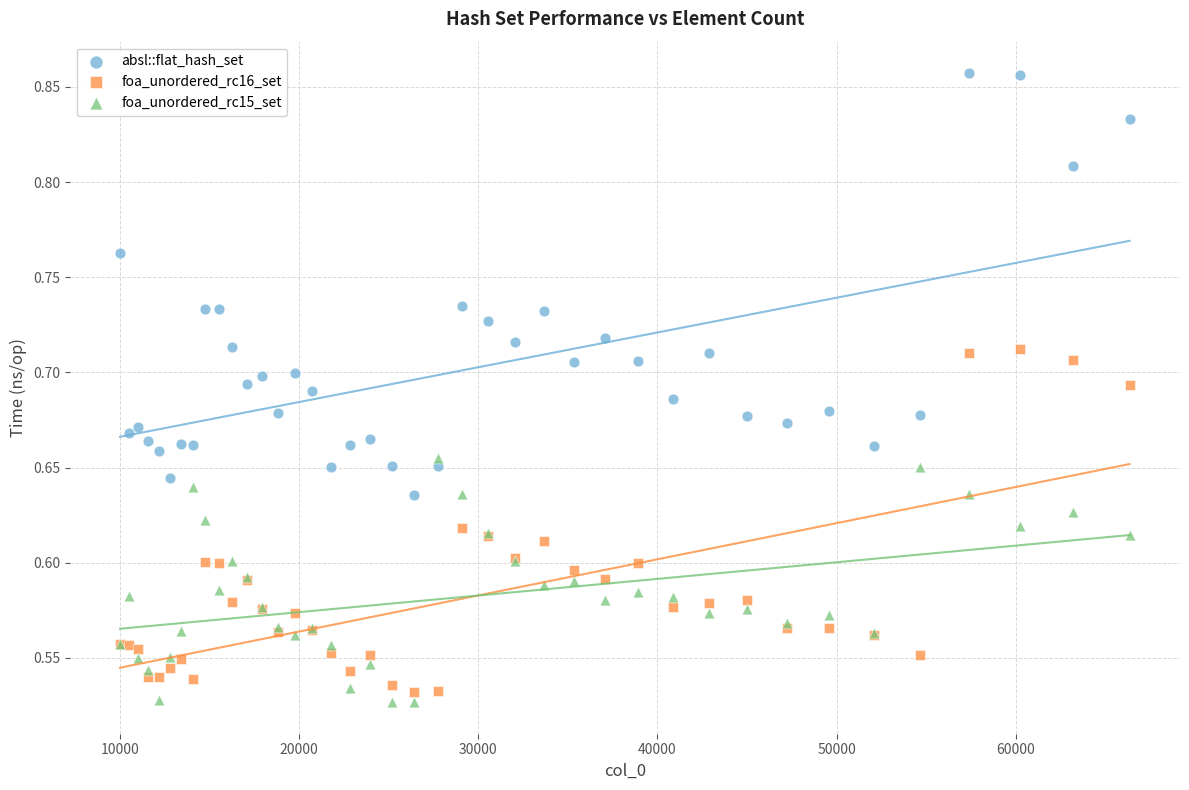

What is the X range (max minus min) for the scatter plot?

56358.0